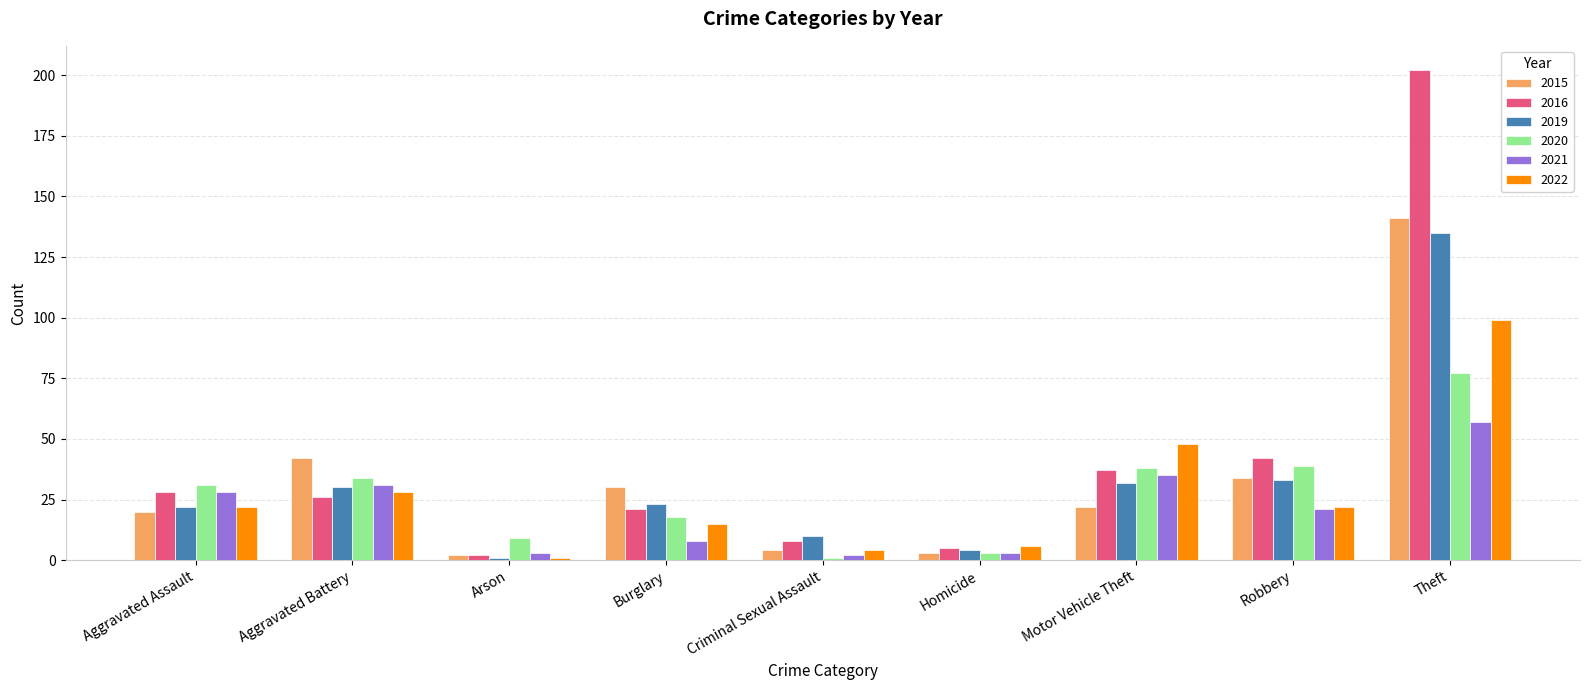

What is the minimum value for 2022?

1